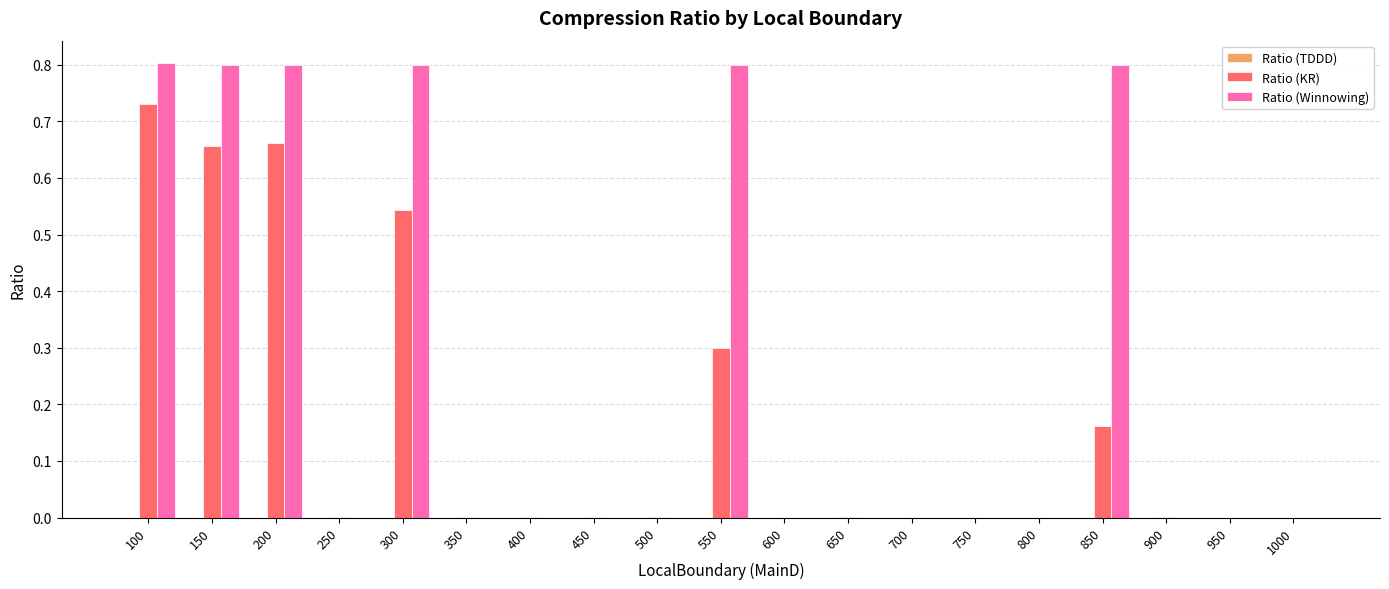

What is the highest value of the Ratio (Winnowing) series?

0.8